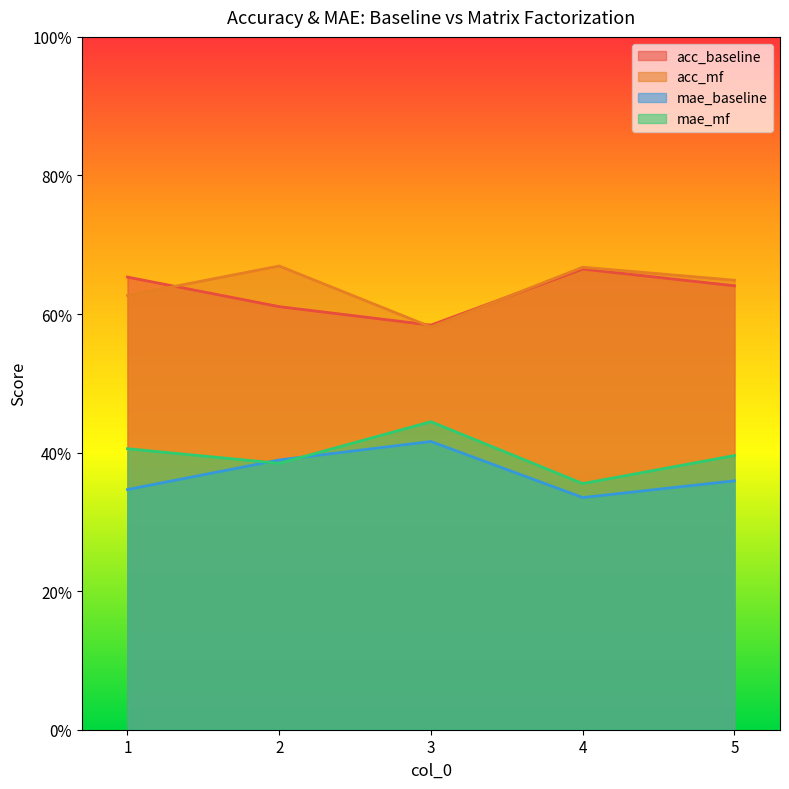

How many data points does each series have?

5